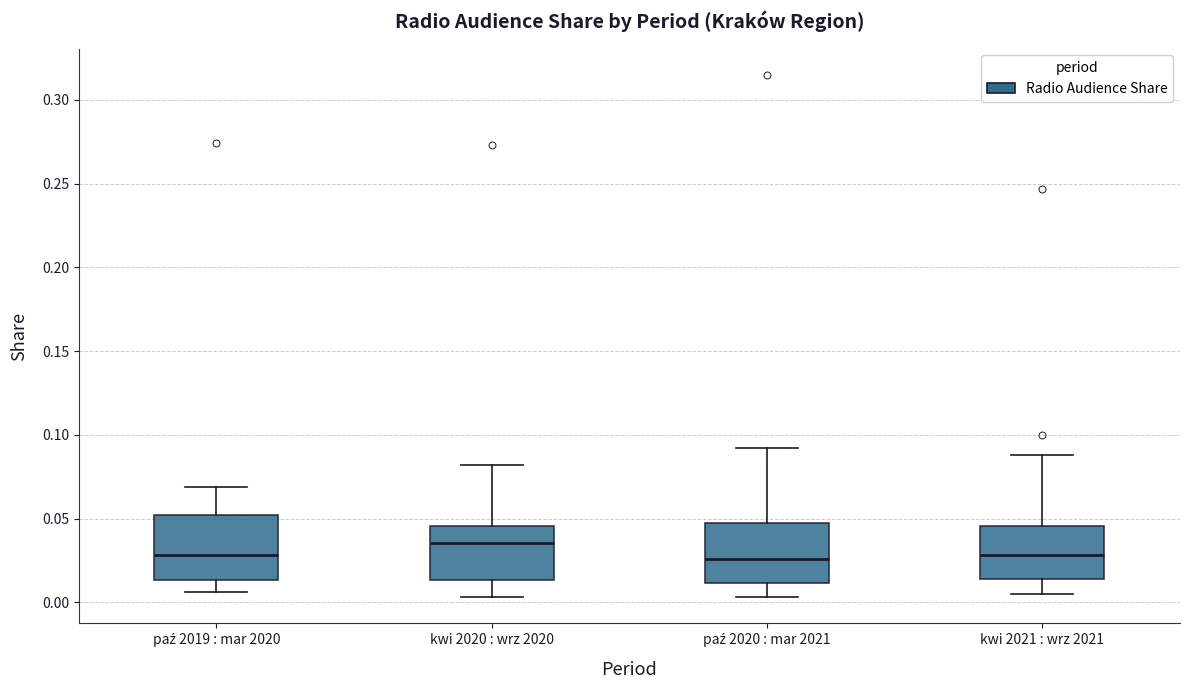

Which box's median line is the highest?

kwi 2020 : wrz 2020